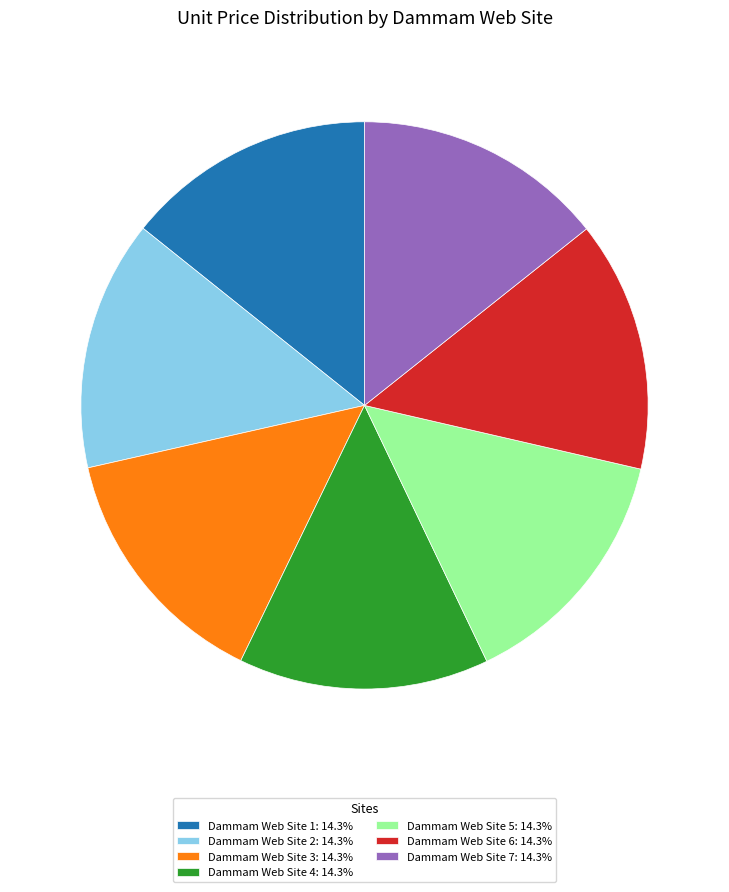

Count the number of slices in the pie.

7